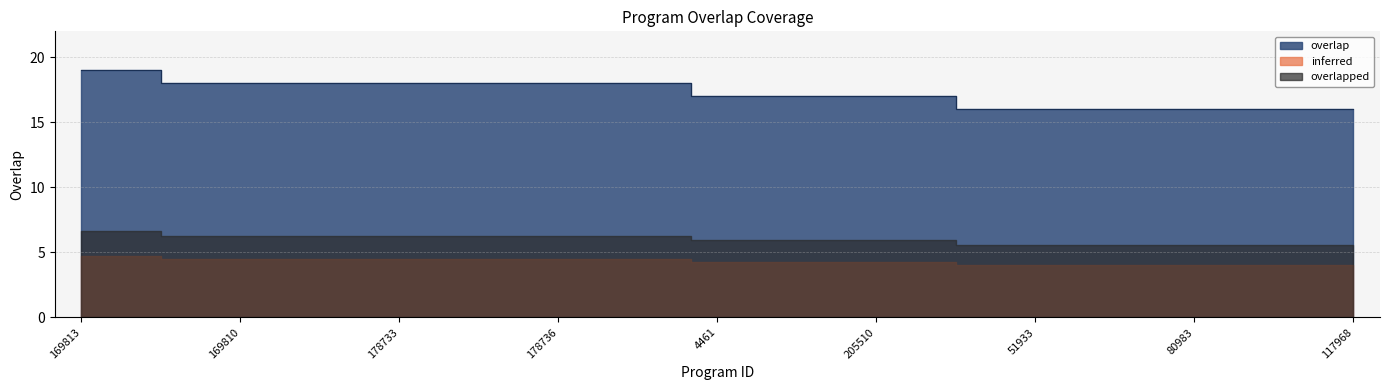

How many values are between 16 and 18?

23